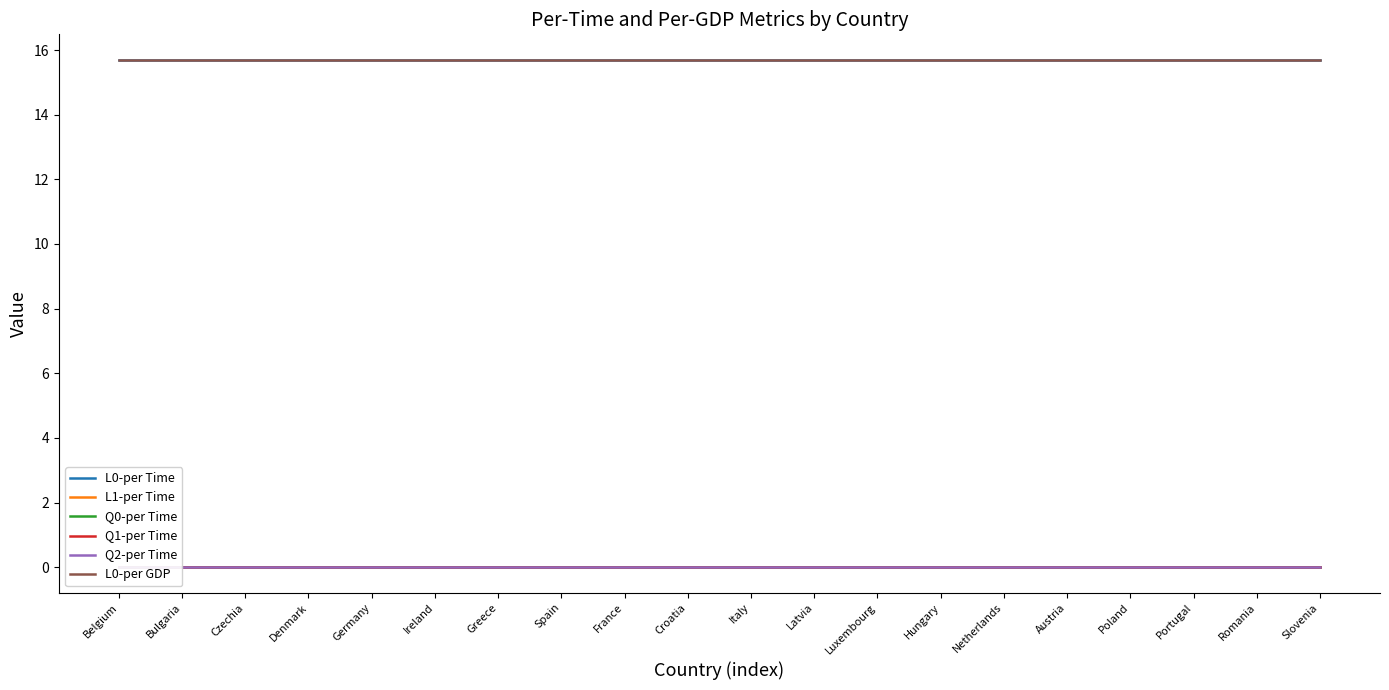

What is the label of the 18th point from the right?

Czechia